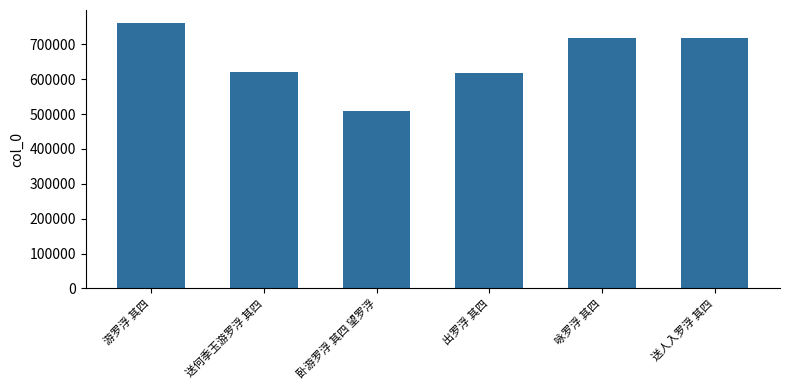

How many distinct data groups are displayed?

1